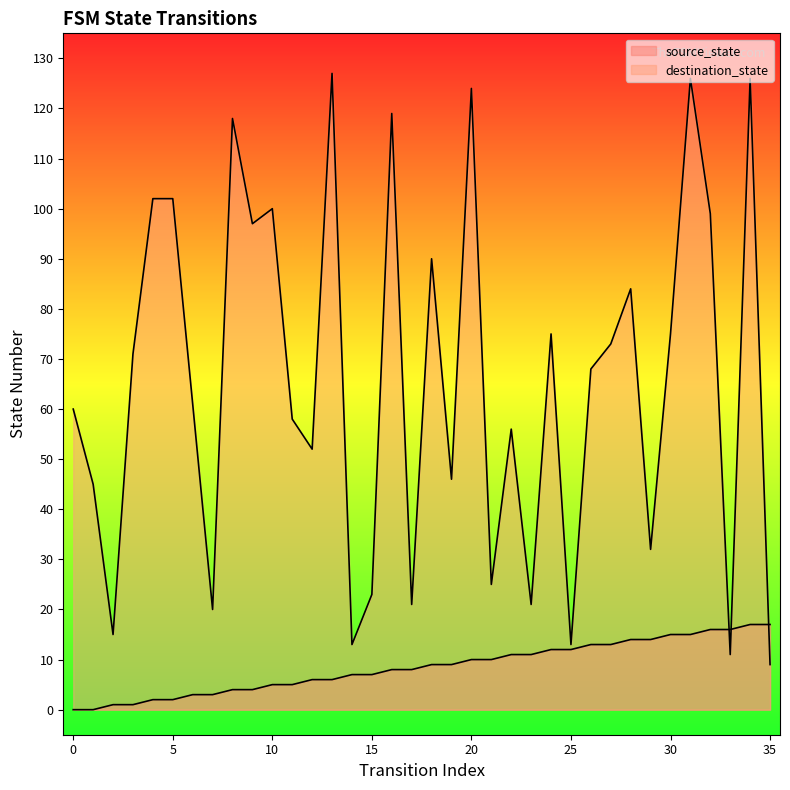

Which series has the widest spread of values?

destination_state